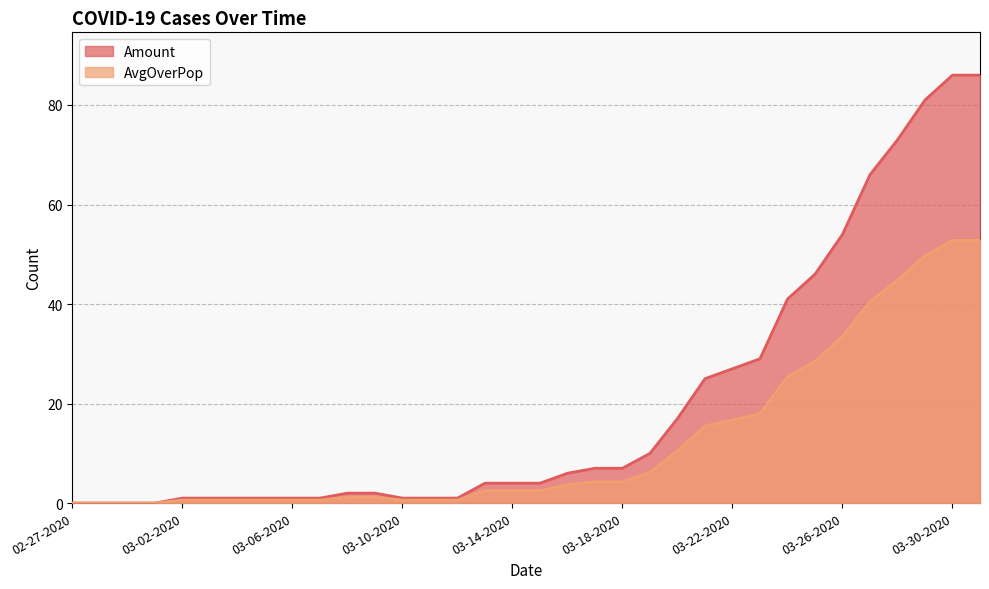

True or false: AvgOverPop and Amount cross at least once.

False